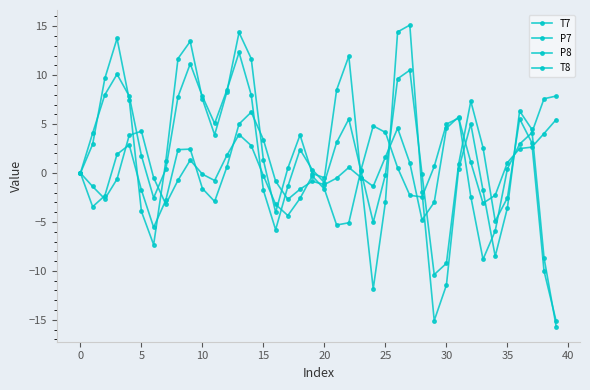

How many values in the P8 series are below 2?

20